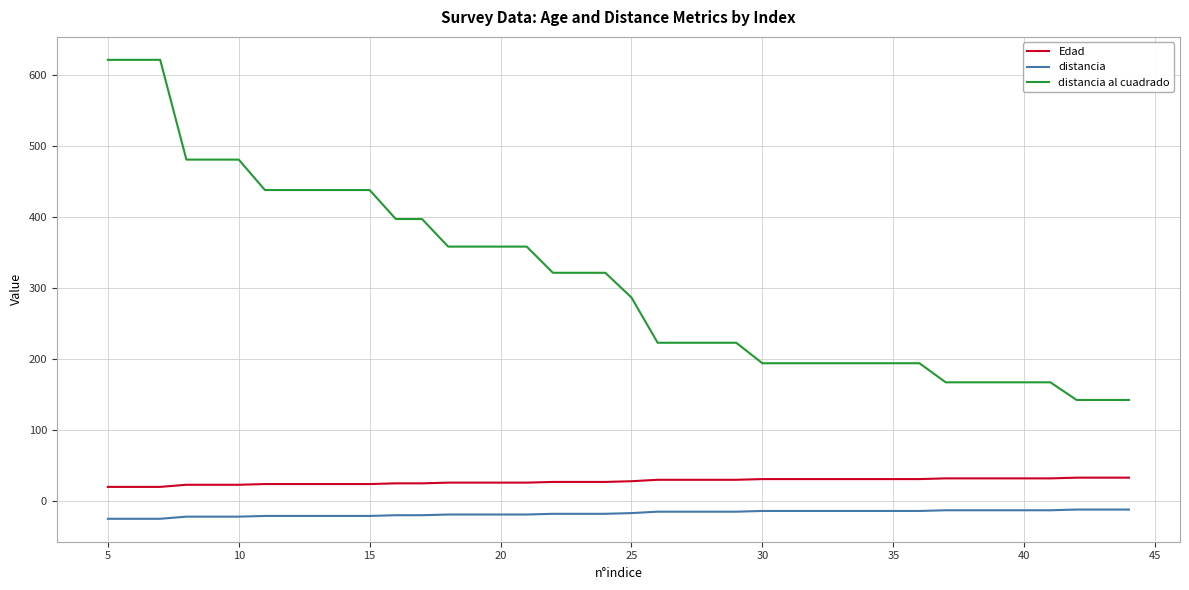

What is the average value of the distancia series?

-17.2